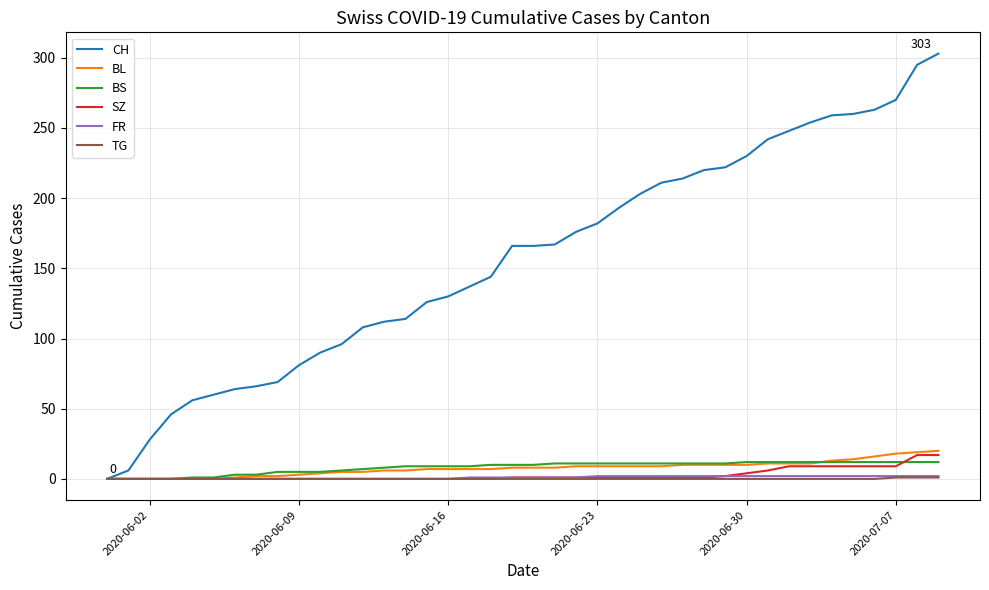

Which series has the largest range (max minus min)?

CH